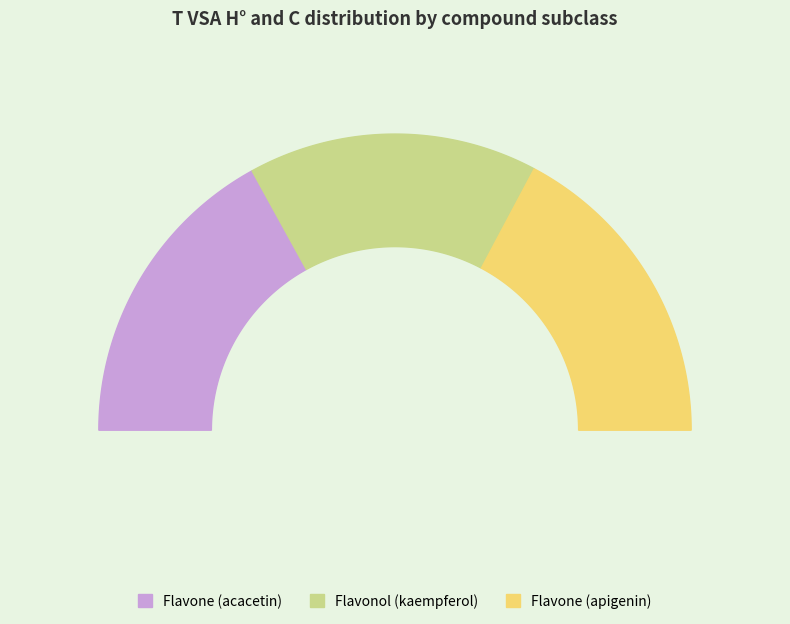

Combined, what portion of the pie is Flavonol and Flavone?

65.6%